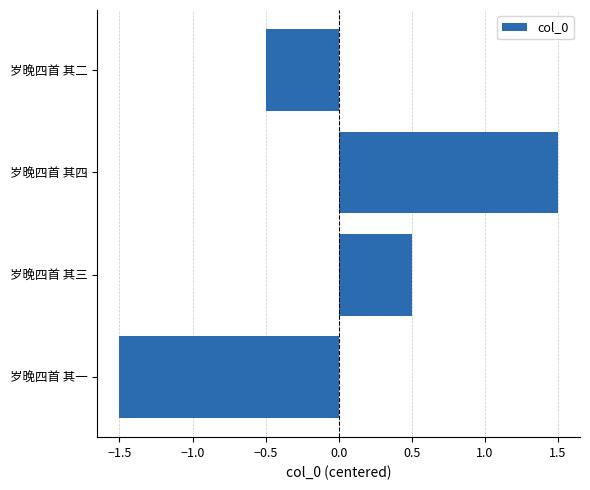

True or false: the data shows -0.2 at 岁晚四首 其二.

False